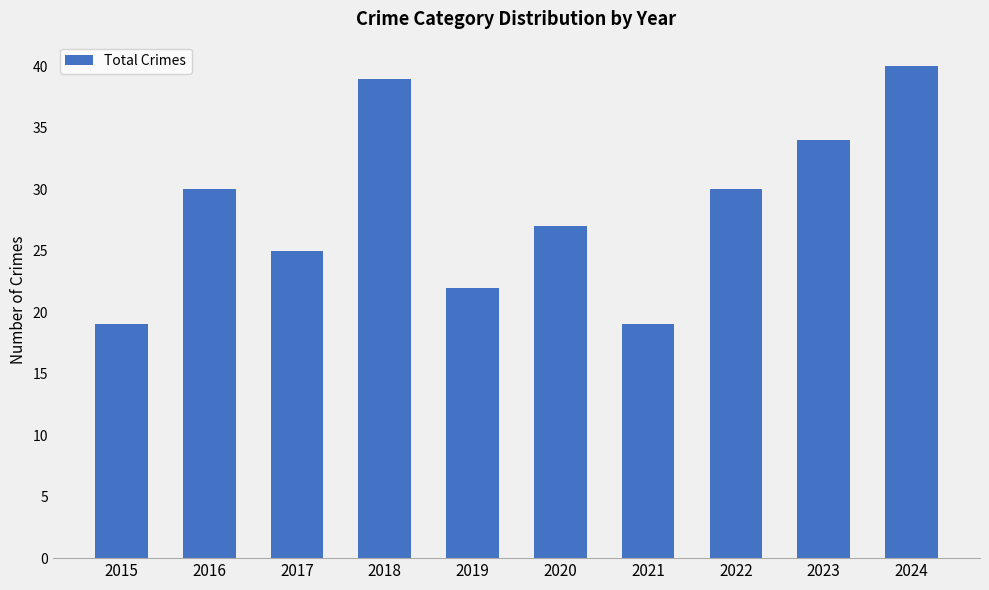

How many values are between 22 and 34?

6